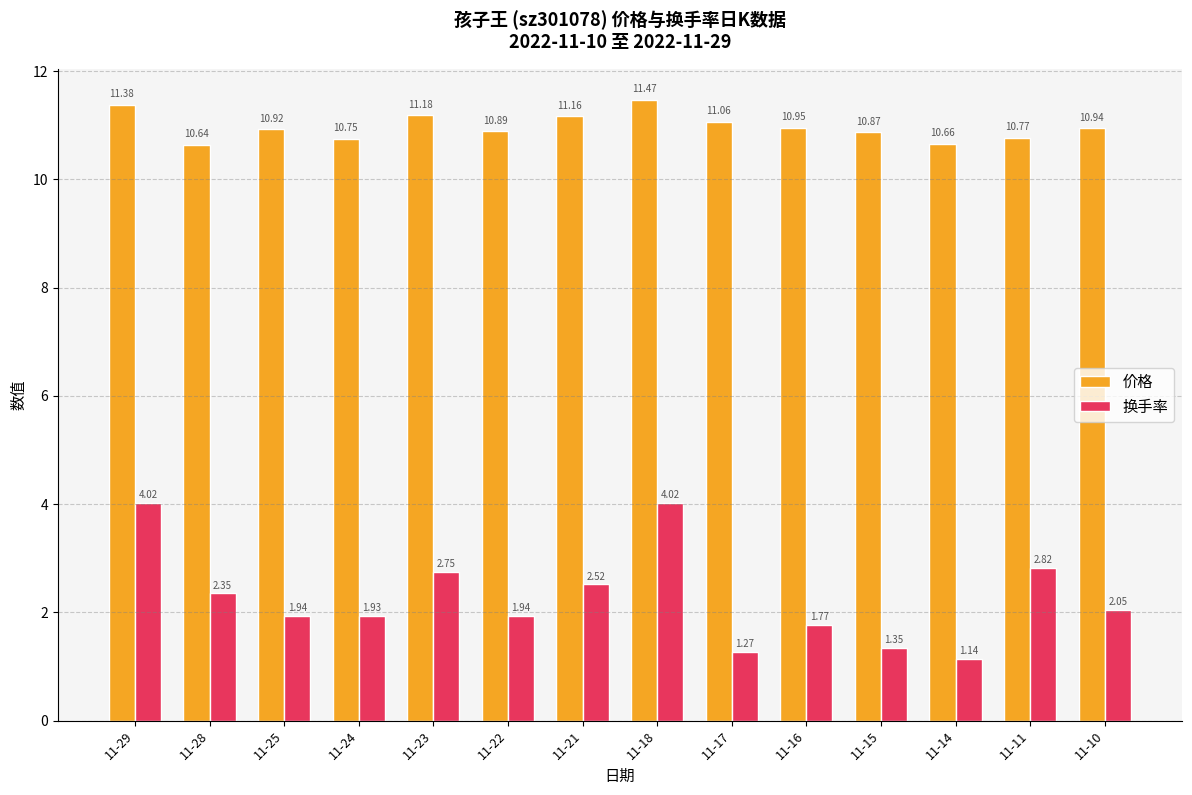

How many groups of bars are there?

14